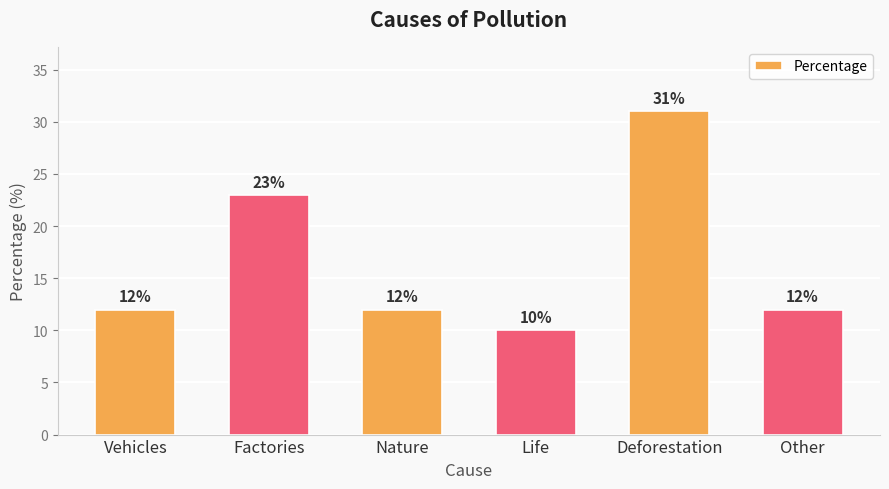

What is the smallest value displayed?

10